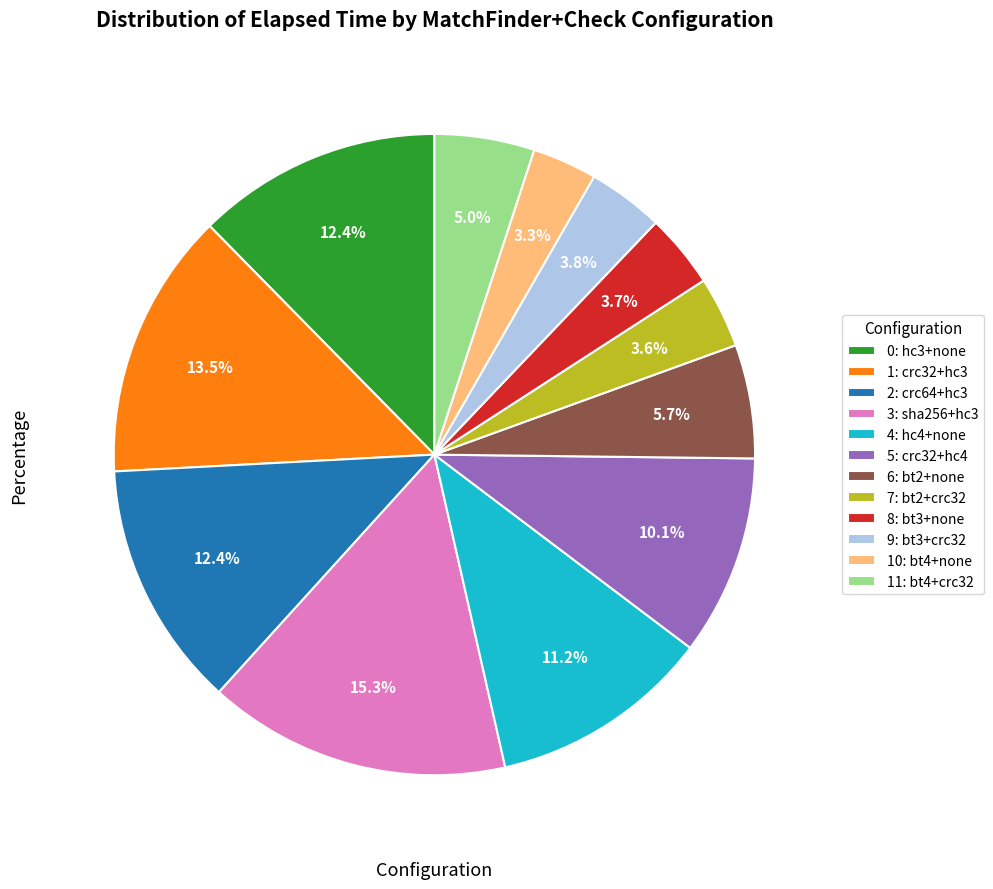

Count the number of slices in the pie.

12